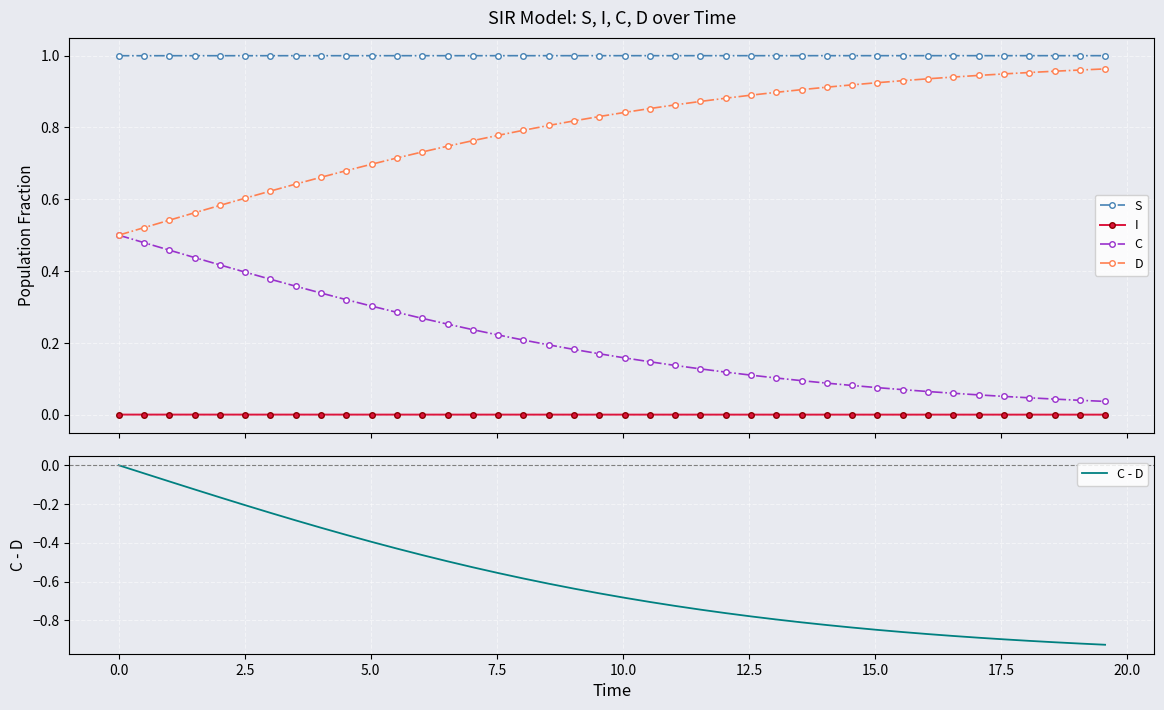

True or false: S and C intersect in this chart.

False